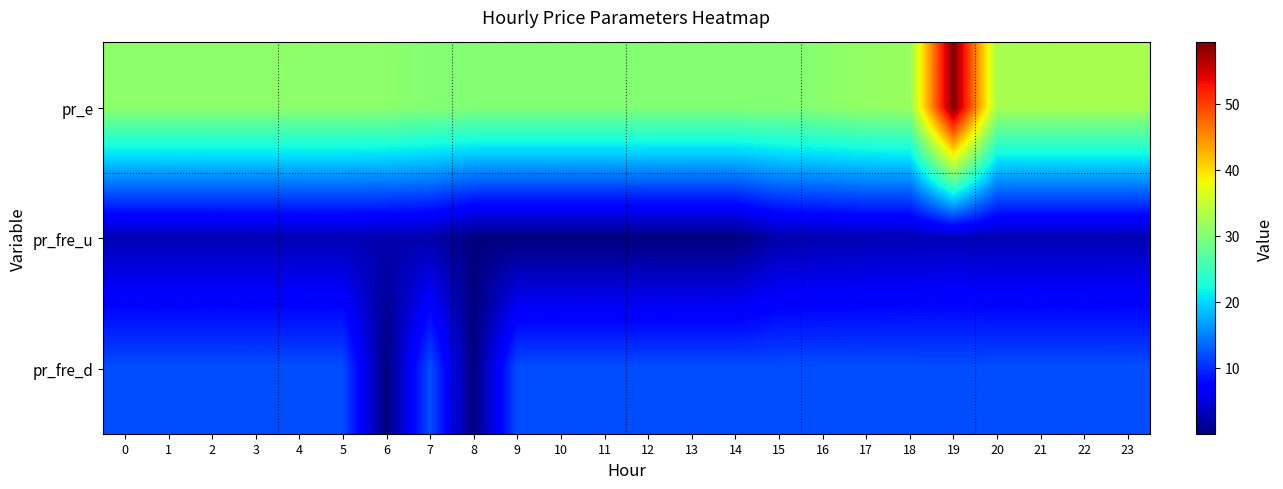

Which series has the widest spread of values?

pr_e